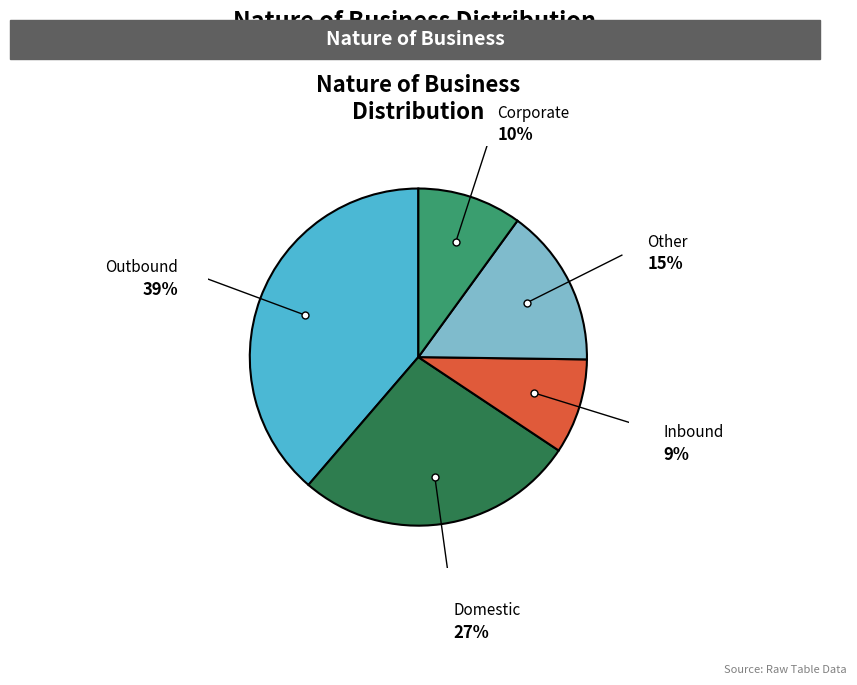

Is there any slice that represents more than half of the pie?

No